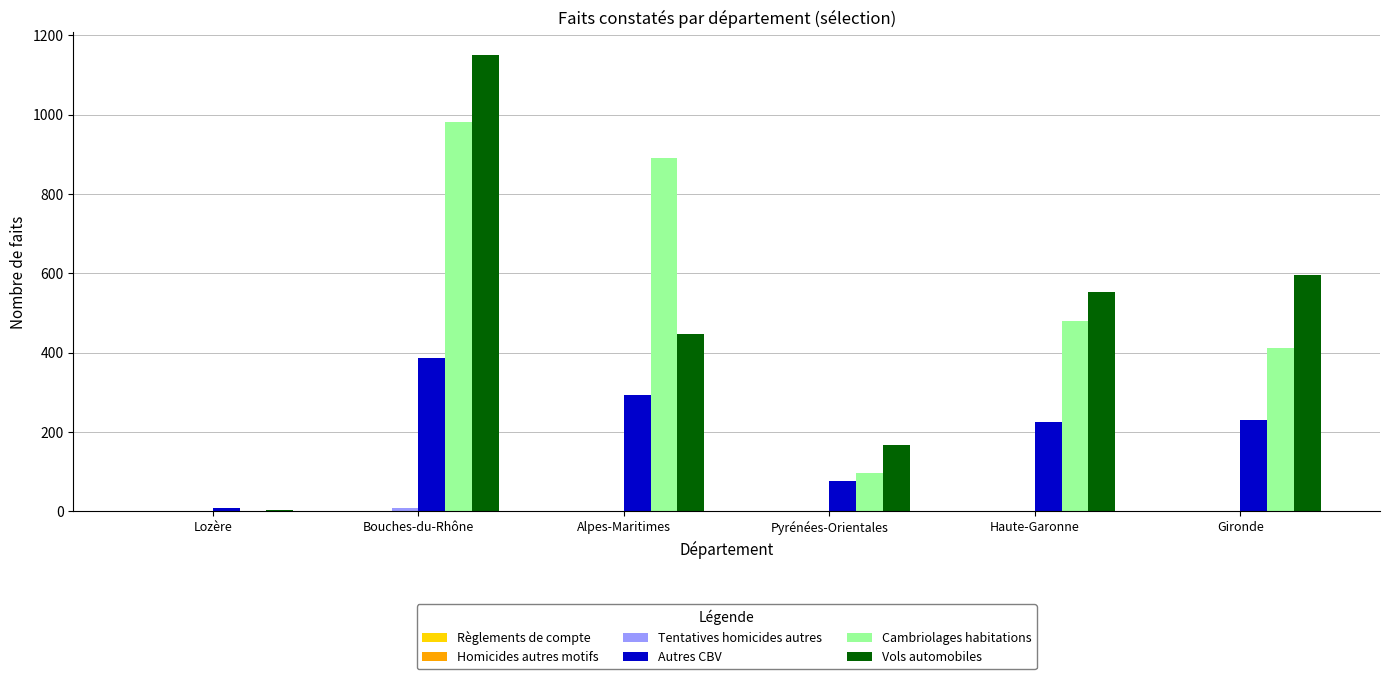

What is the sum of all Cambriolages habitations values?

2858